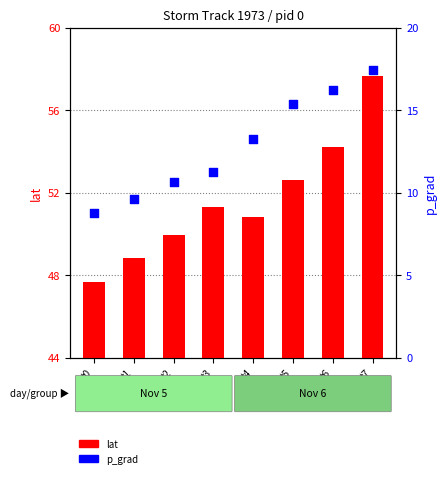

At which category is the sum across all series the highest?

t7